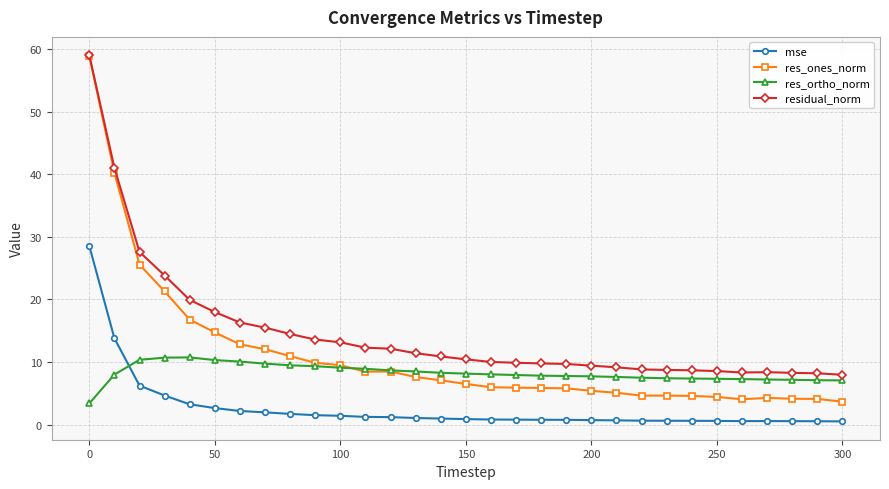

Which series has the widest spread of values?

res_ones_norm